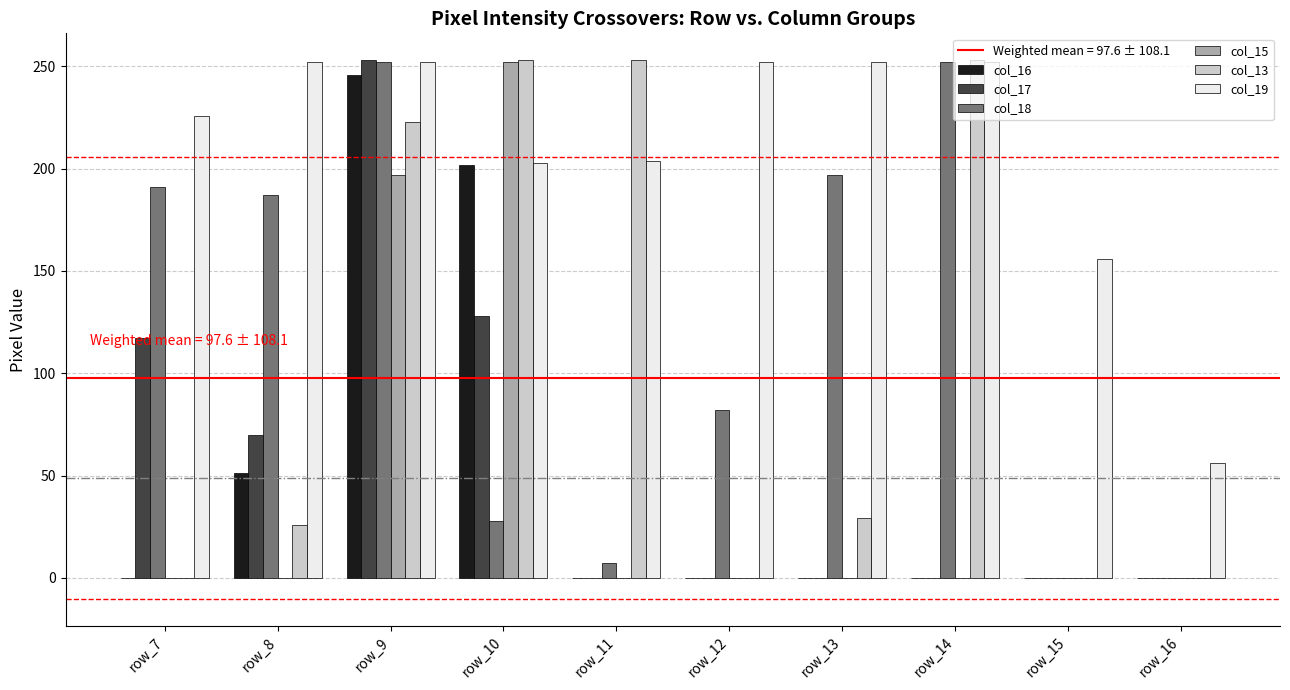

What is the maximum value shown in the chart?

253